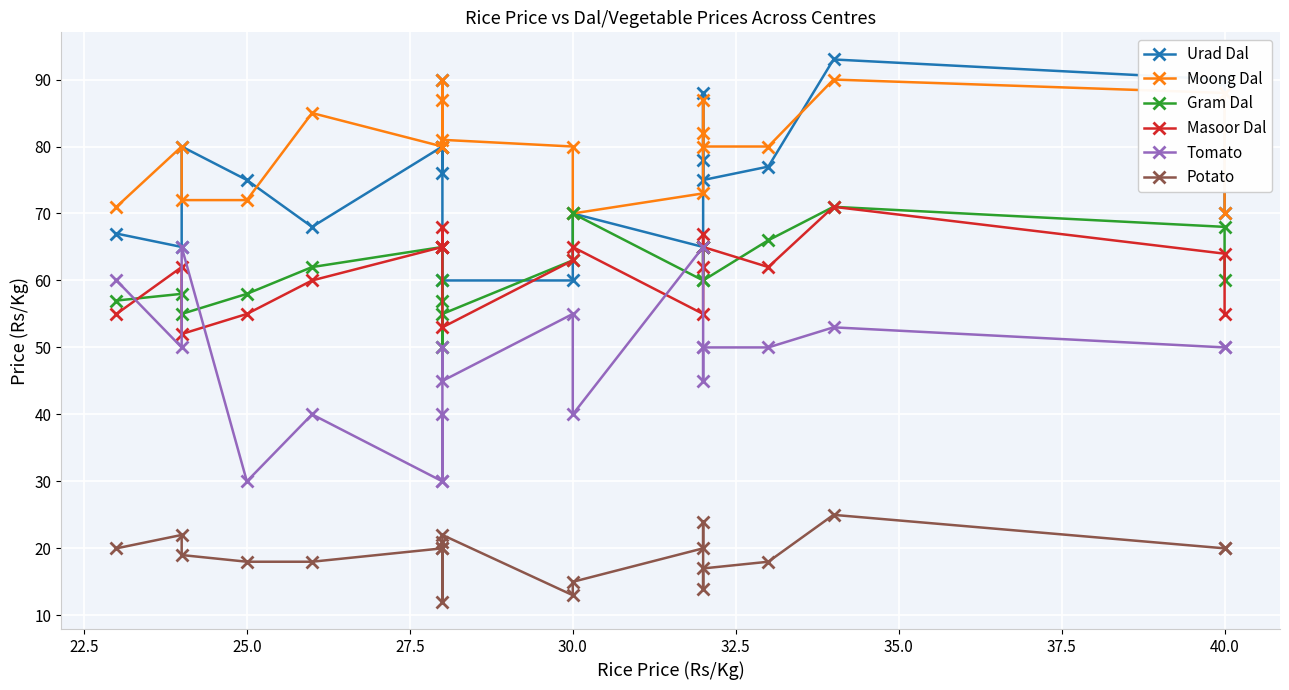

Count the number of categories in the chart.

20